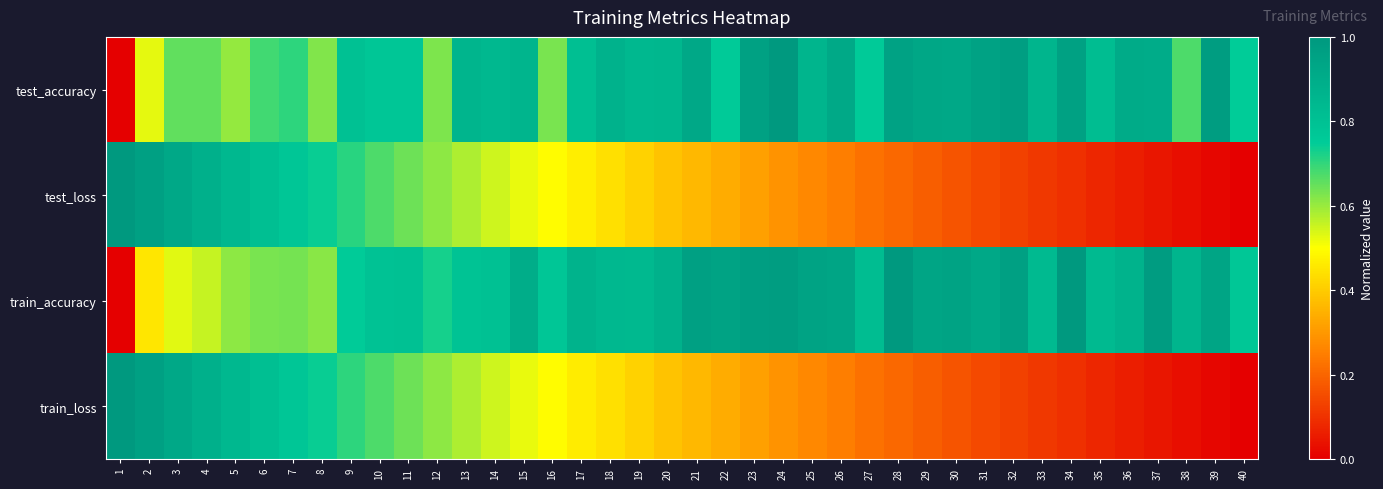

How many categories are shown in the chart?

40